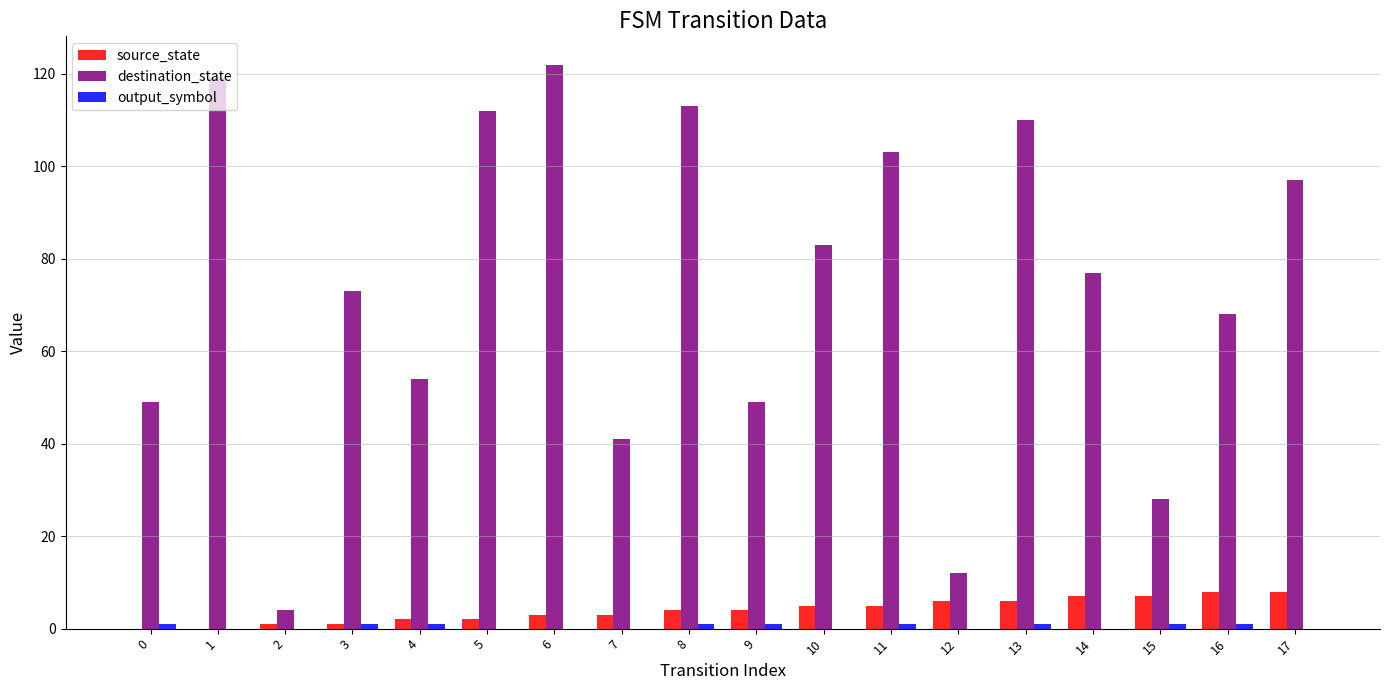

What is the greatest value displayed?

122